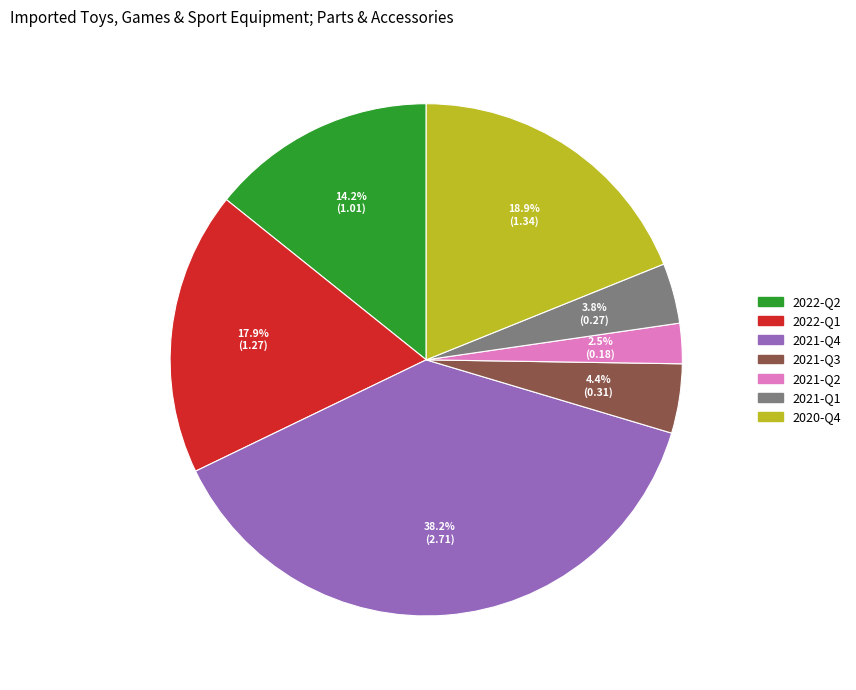

Rank the categories by value from lowest to highest.

2021-Q2, 2021-Q1, 2021-Q3, 2022-Q2, 2022-Q1, 2020-Q4, 2021-Q4